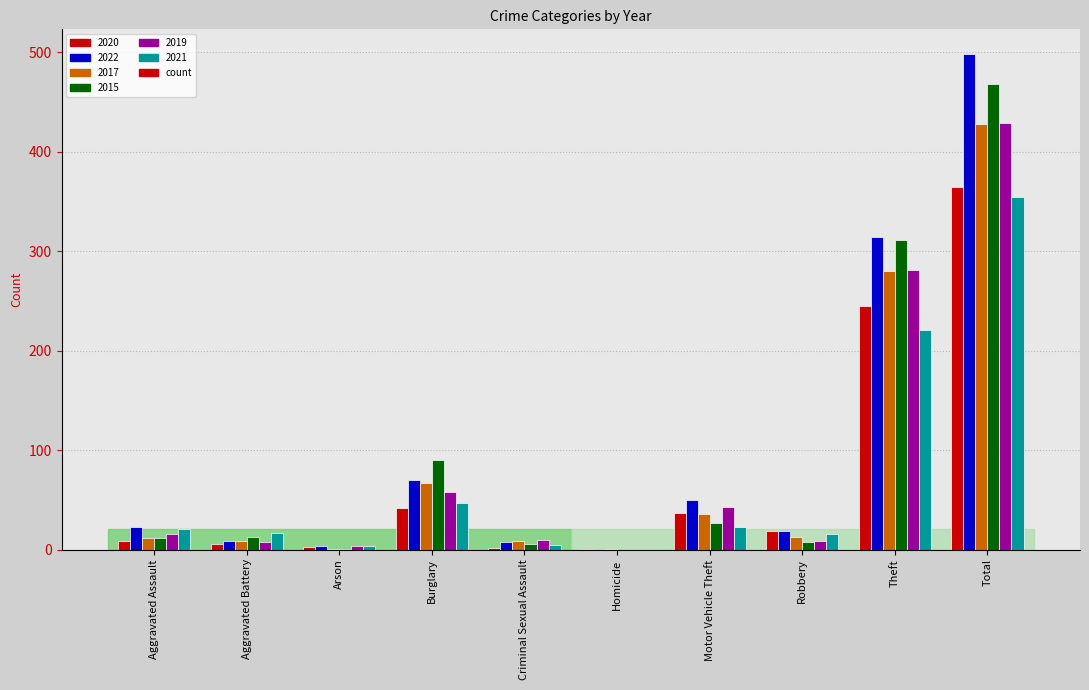

Which category has the highest value across all series?

Total